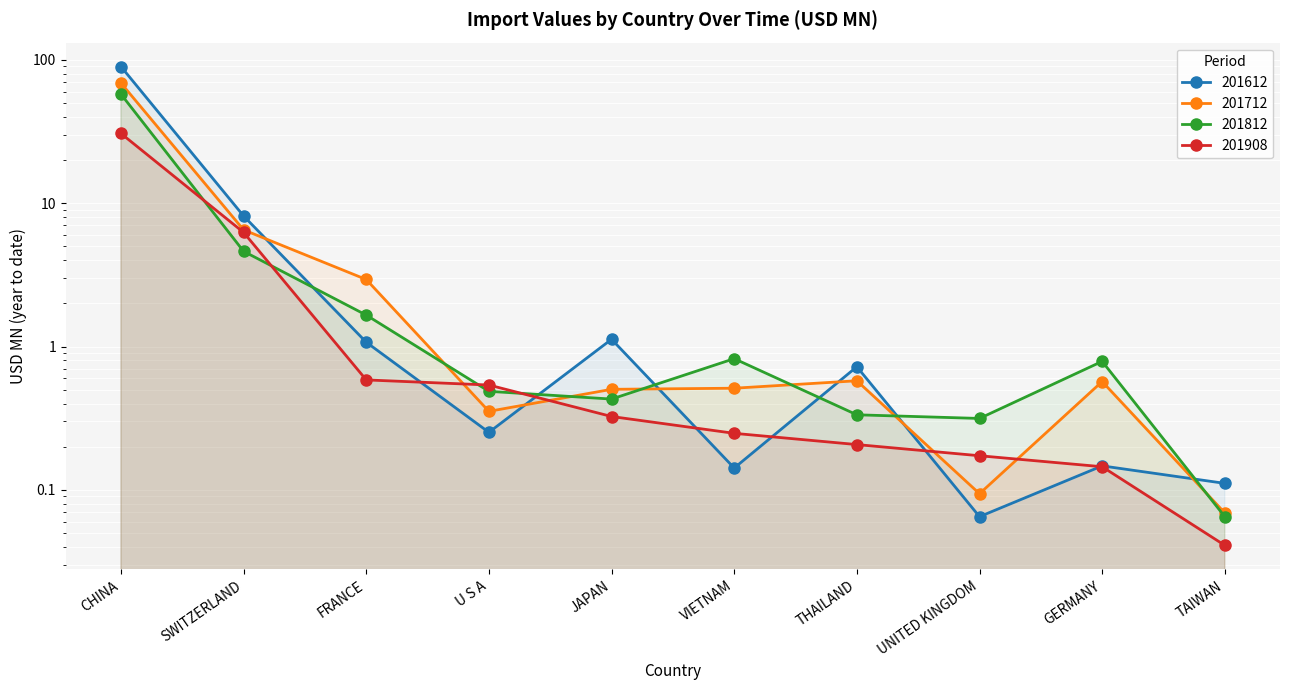

Which series ends up on top after the final intersection of 201612 and 201908?

201612